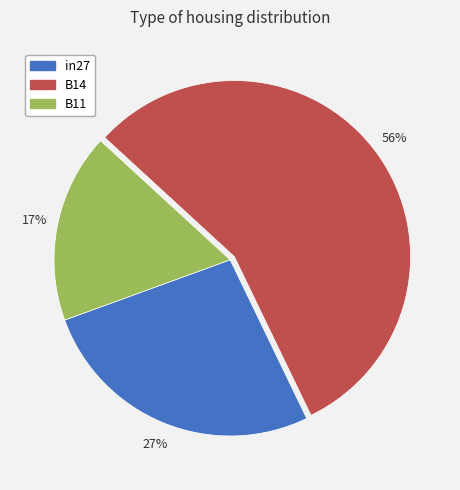

Combined, do B11 and B14 account for over 50%?

Yes